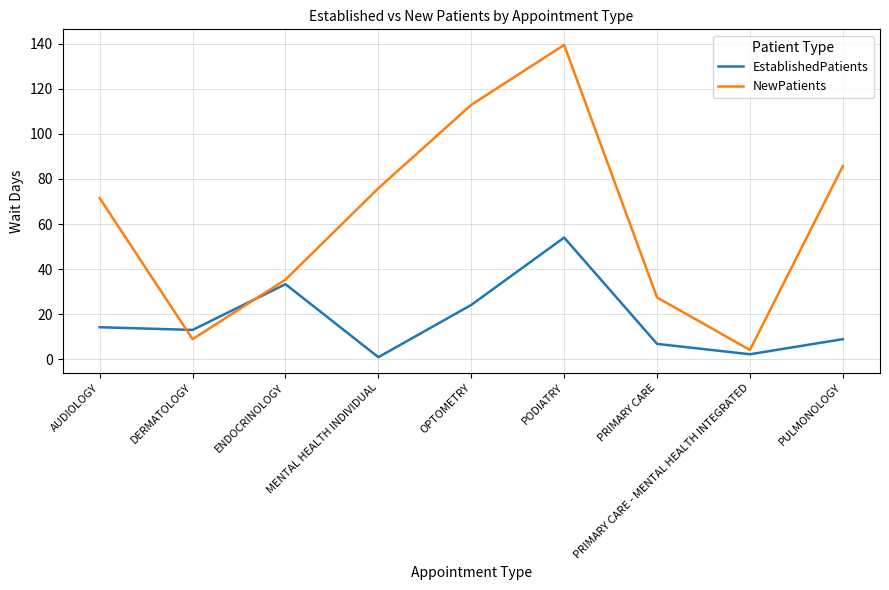

Which category has the highest value in the NewPatients series?

PODIATRY